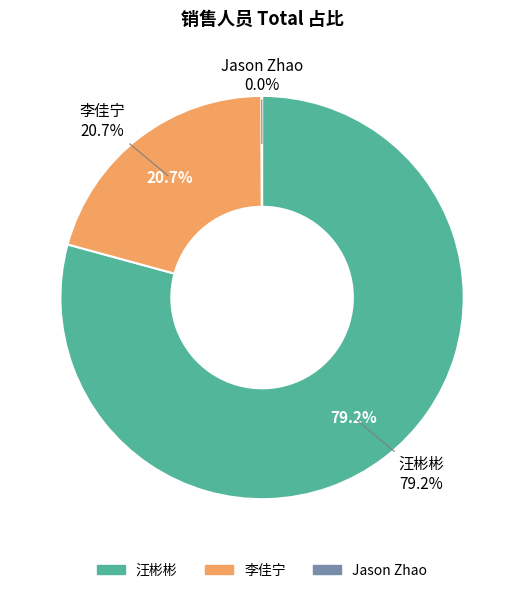

To the nearest percent, what is the difference between the Jason Zhao and 李佳宁 slice percentages?

21%